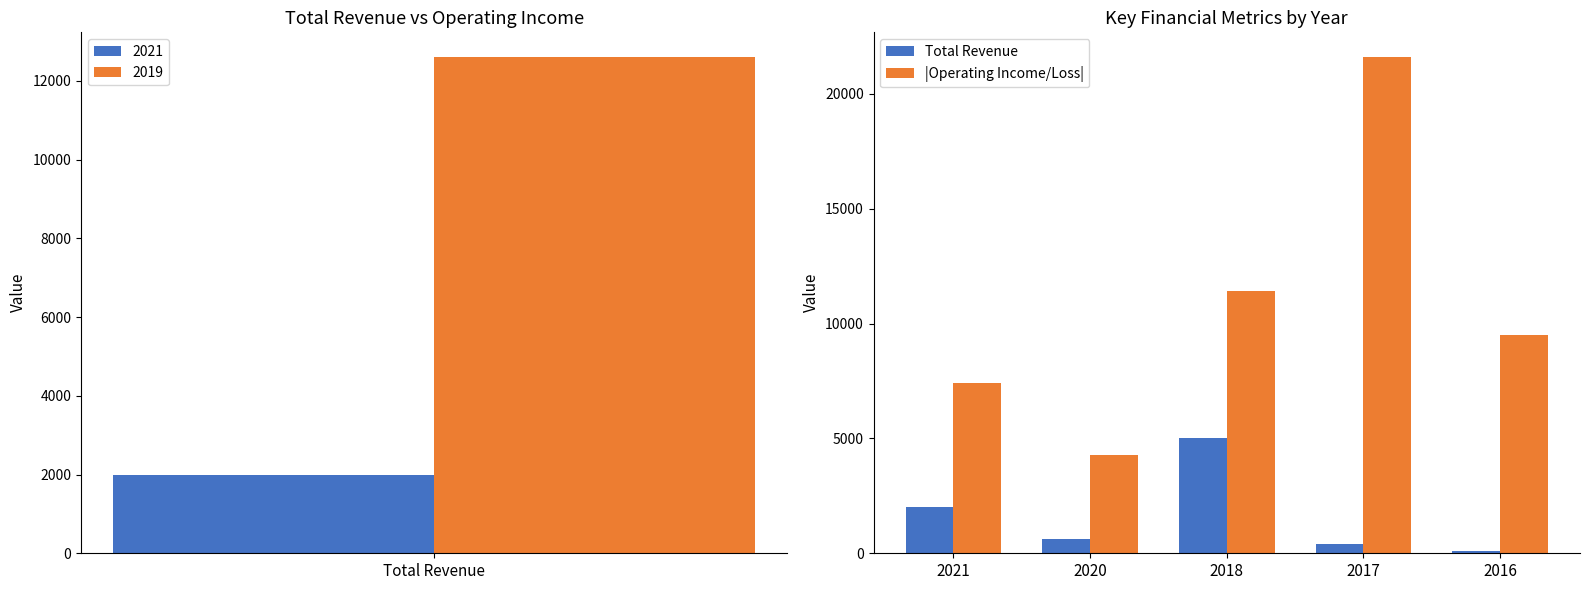

At which label does |Operating Income/Loss| reach its minimum?

2020